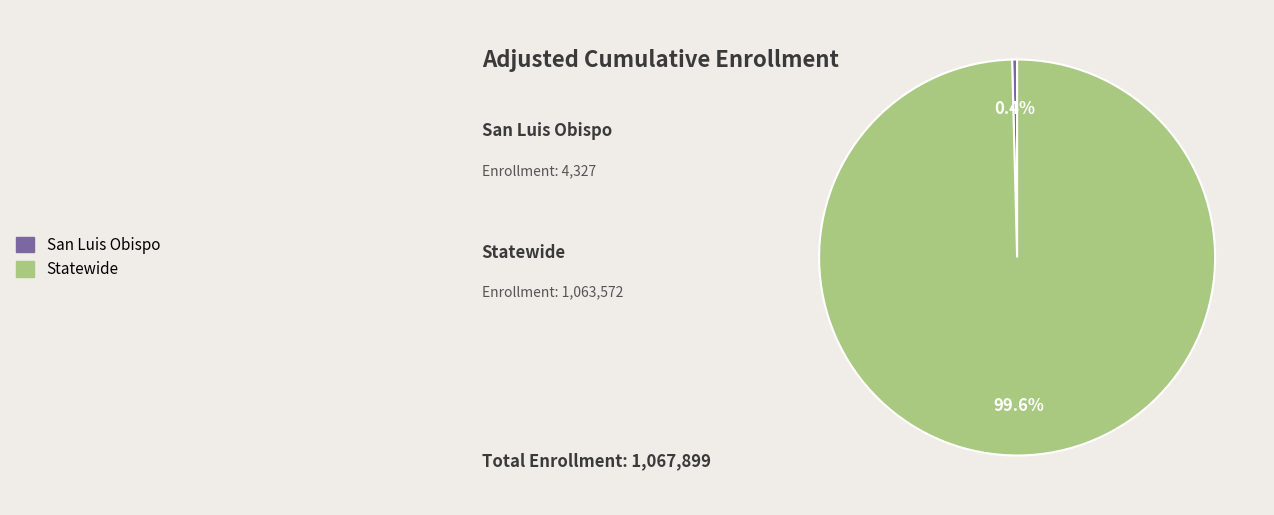

How many slices are in this pie chart?

2